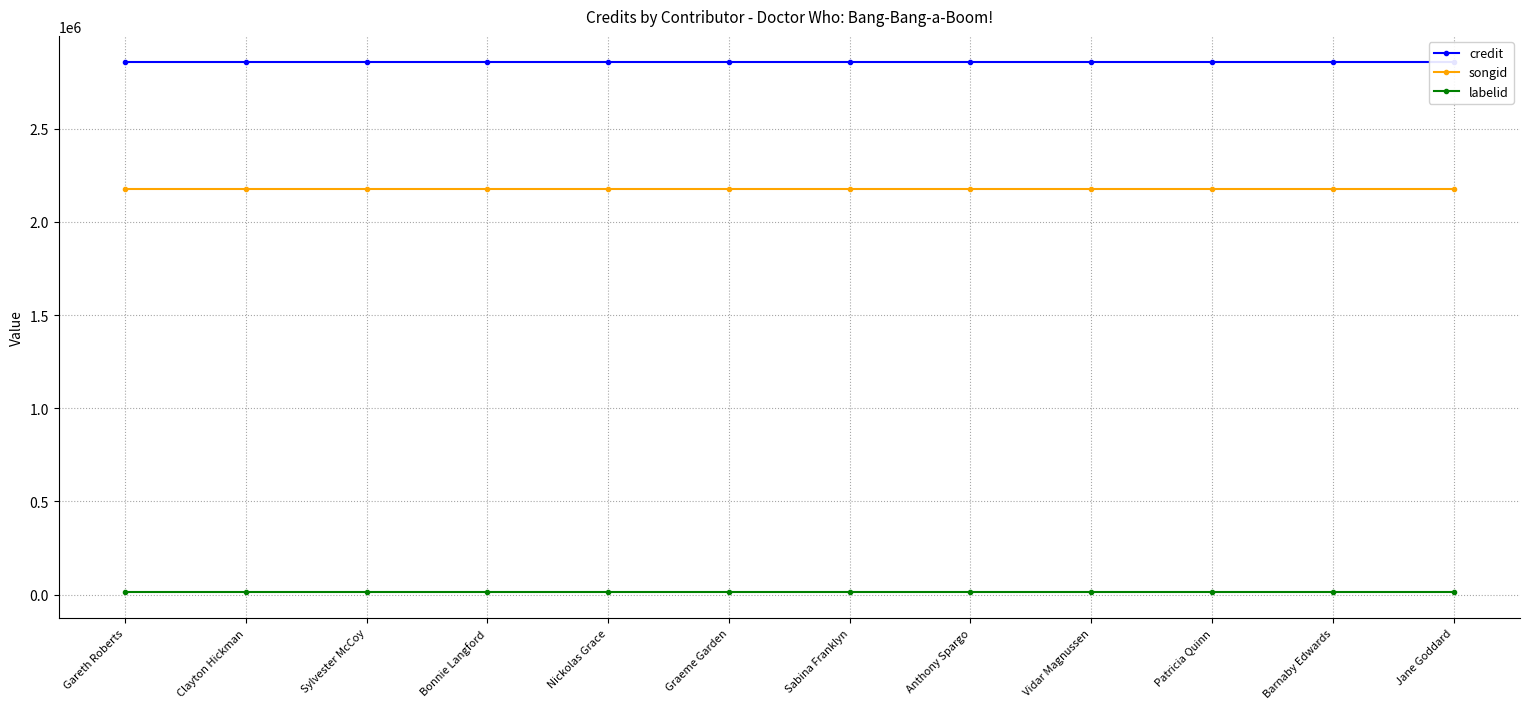

Which series has the widest spread of values?

credit